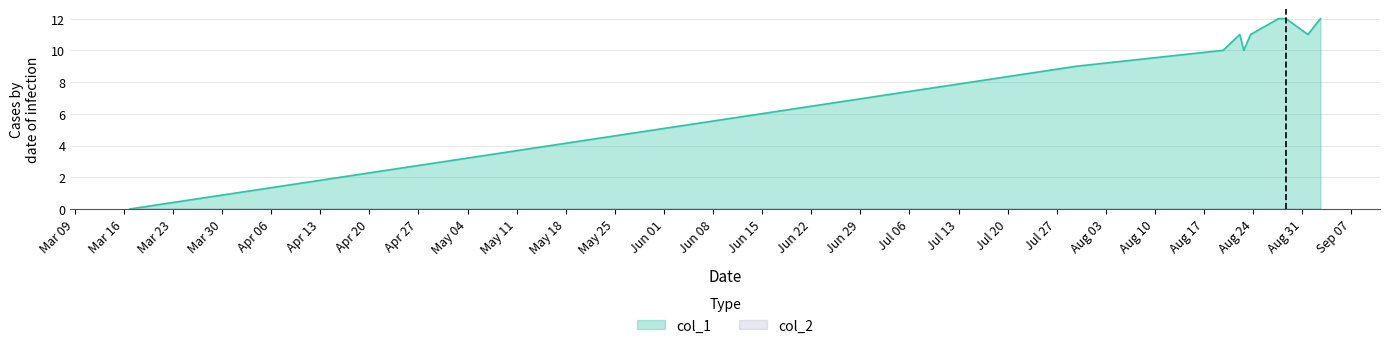

How many data points does each series have?

10